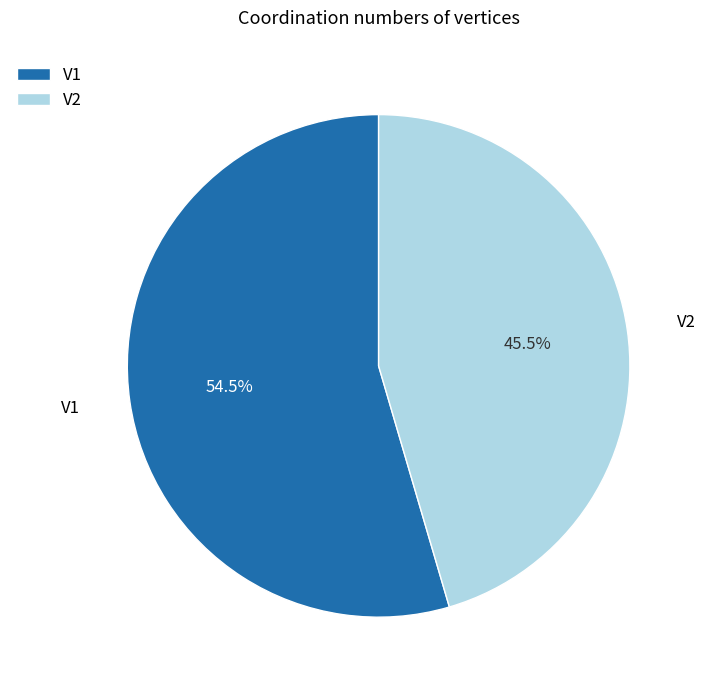

What is the largest slice in the pie chart?

V1